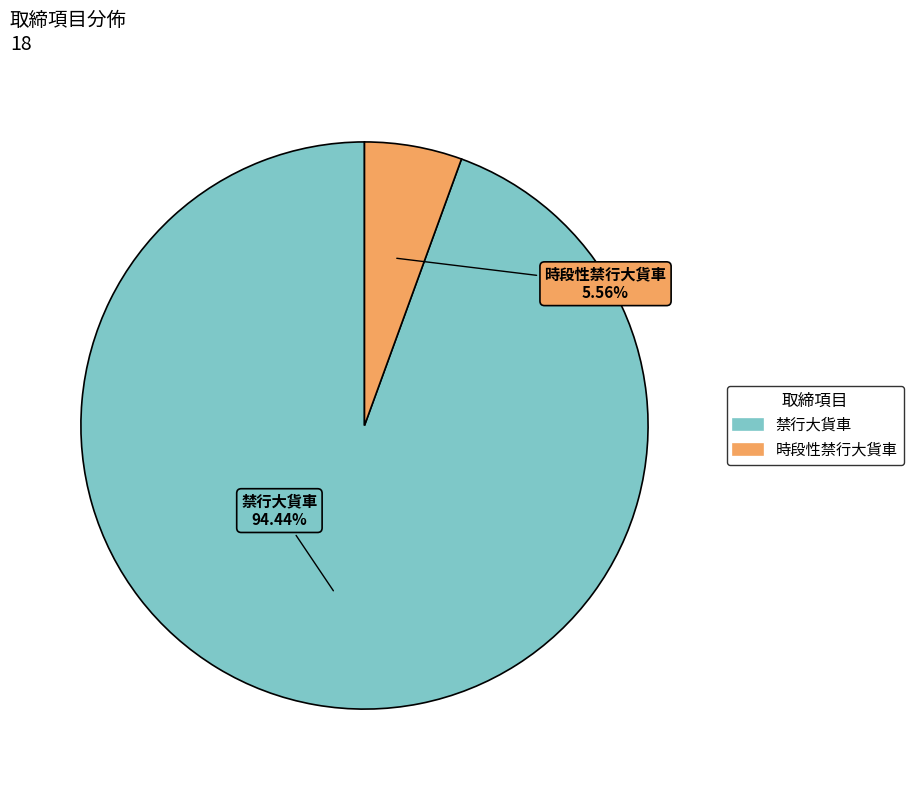

Is the sum of 禁行大貨車 and 時段性禁行大貨車 greater than half?

Yes